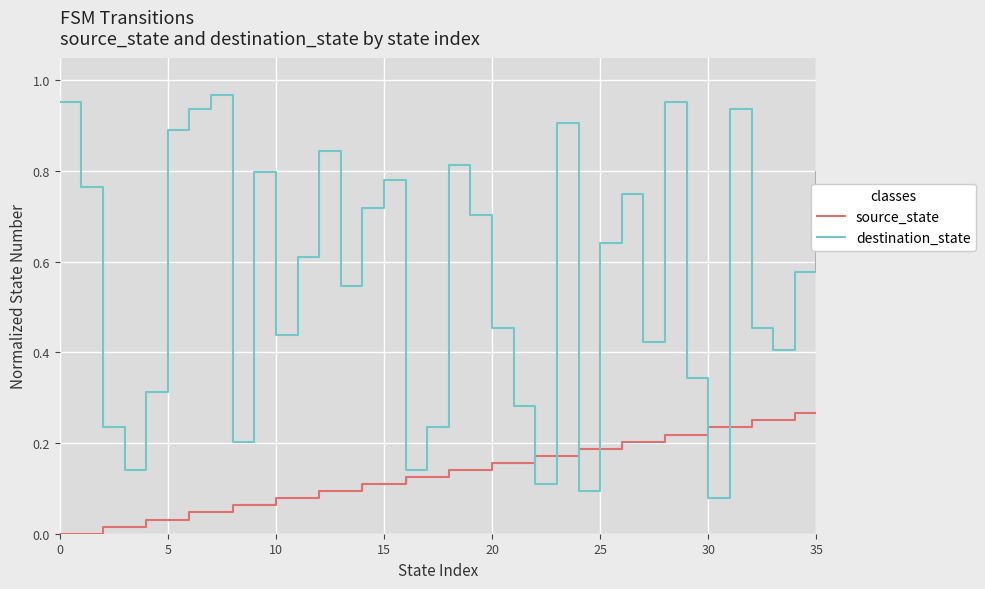

Which series has the largest range (max minus min)?

destination_state